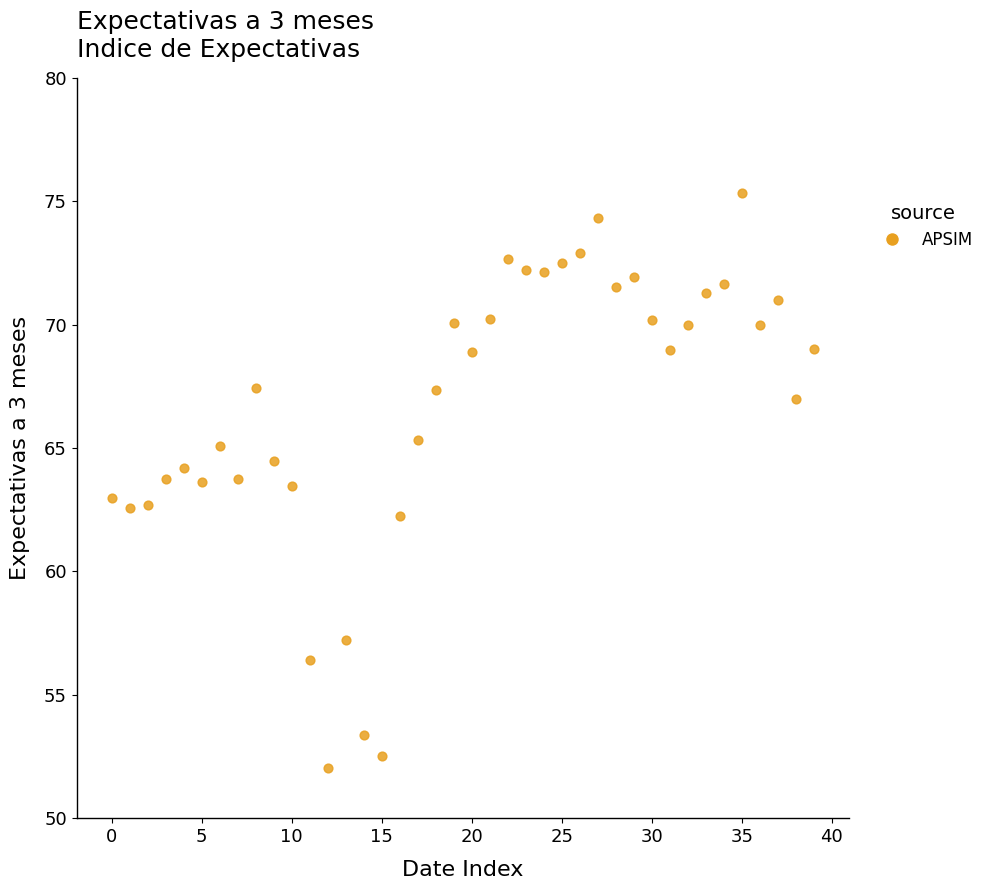

What is the range of Y values (max minus min)?

23.3